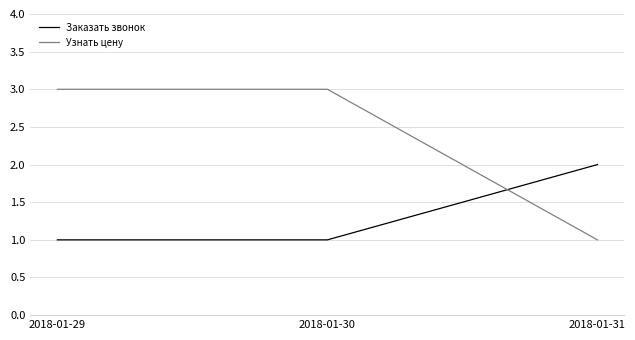

Is the value of Заказать звонок at 2018-01-29 greater than the value of Узнать цену at 2018-01-29?

No